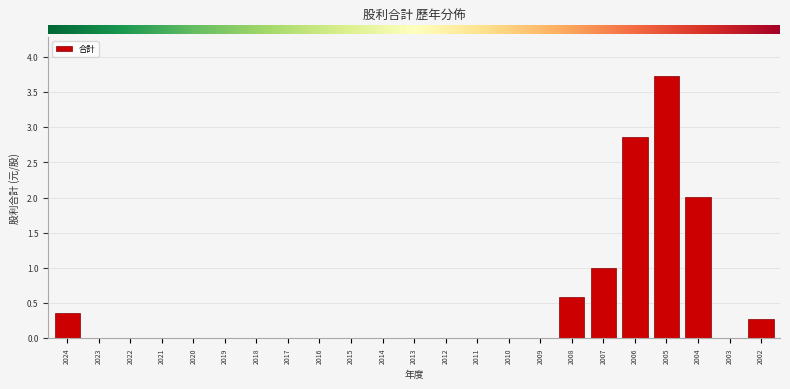

What is the sum of the values at 2004 and 2020?

2.0